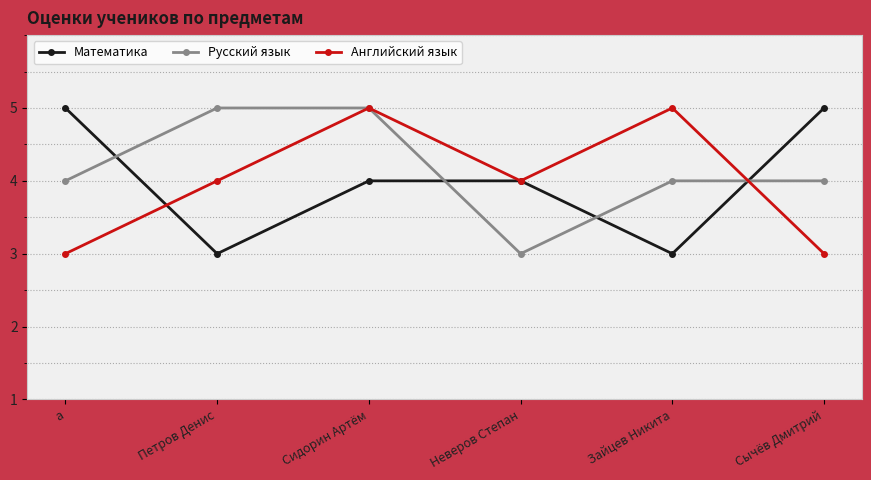

What position from the right is Сычёв Дмитрий?

1